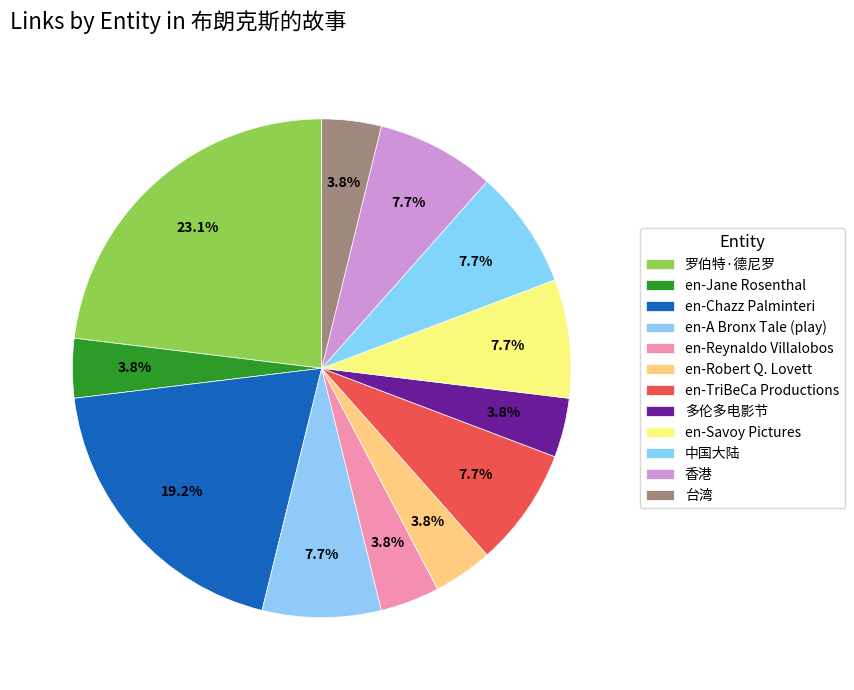

To the nearest percent, what percentage of the pie is en-Jane Rosenthal?

4%